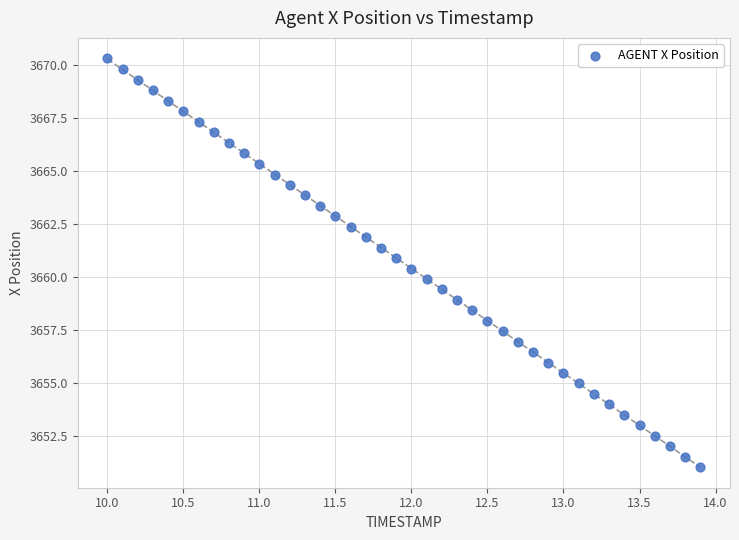

What is the range of X values (max minus min)?

3.9